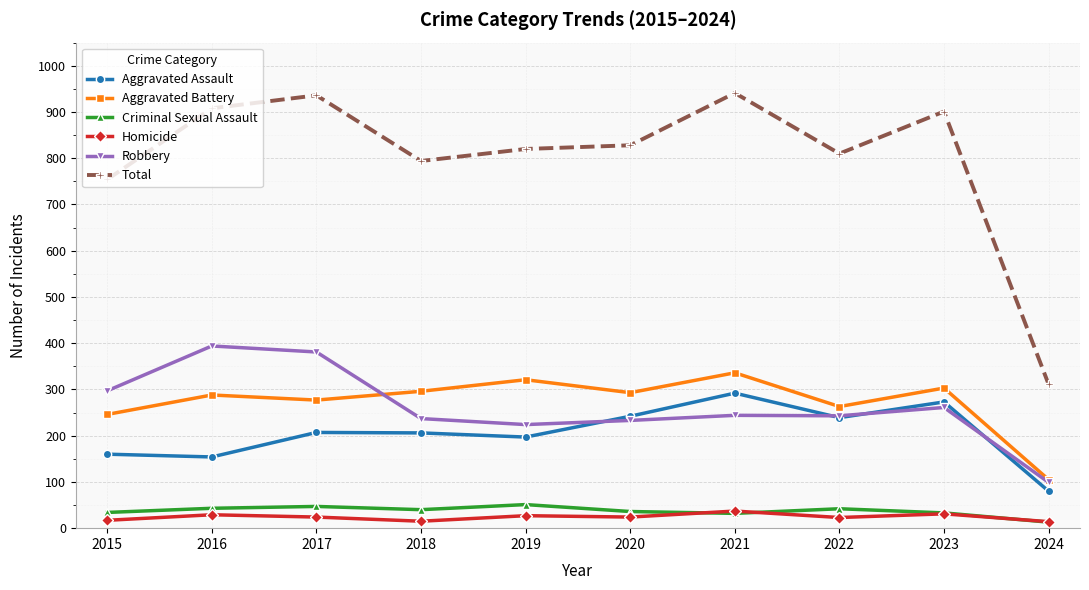

True or false: Robbery has a value of 99 at 2024.

True